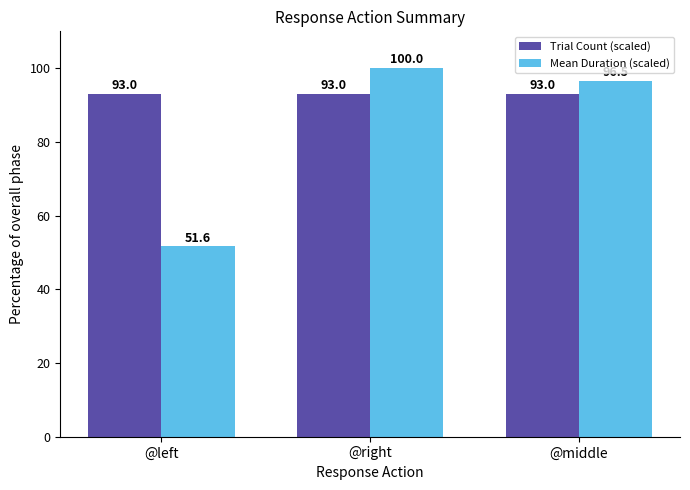

What position from the left is @middle?

3